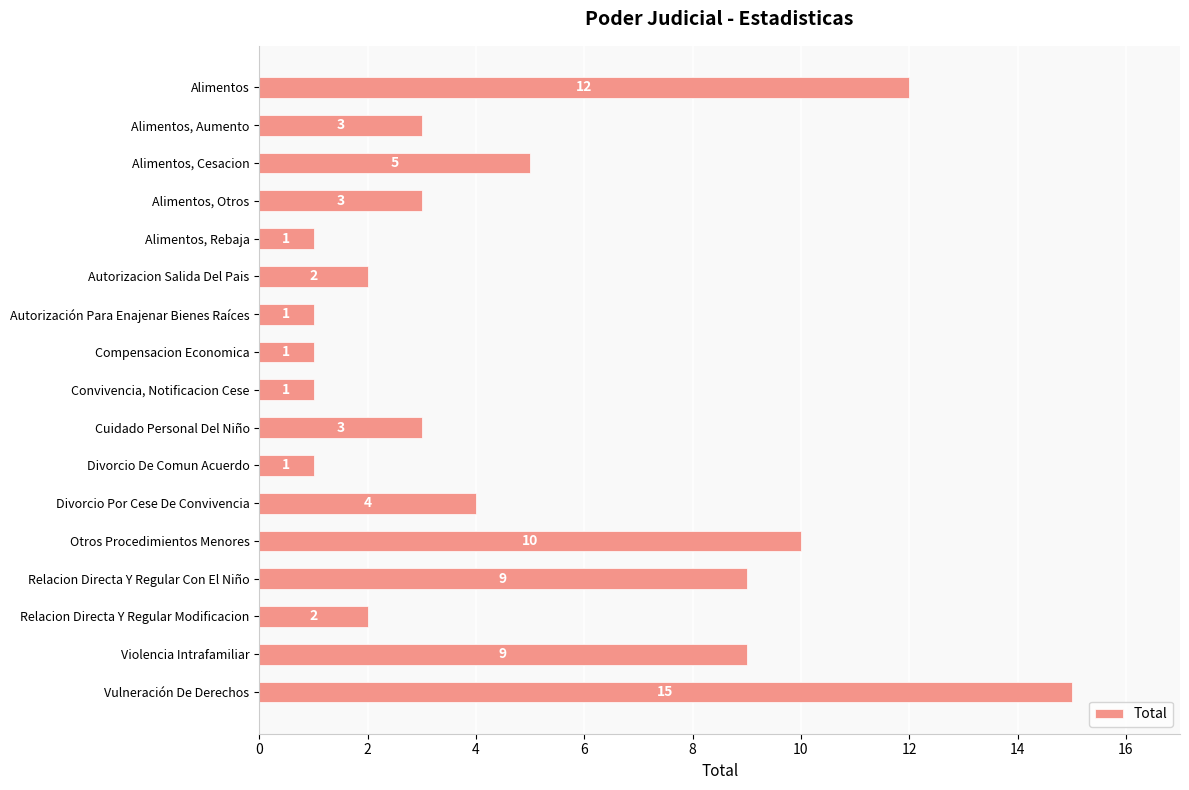

The value at Autorizacion Salida Del Pais is 2. True or false?

True